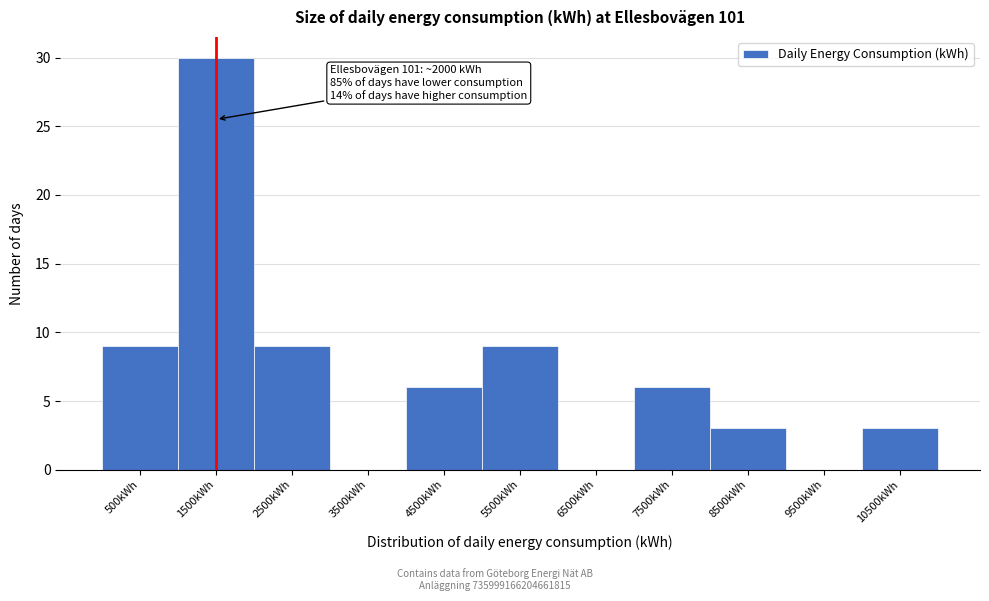

Reading right to left, extract all data points from this chart.

10500kWh=3	9500kWh=0	8500kWh=3	7500kWh=6	6500kWh=0	5500kWh=9	4500kWh=6	3500kWh=0	2500kWh=9	1500kWh=30	500kWh=9